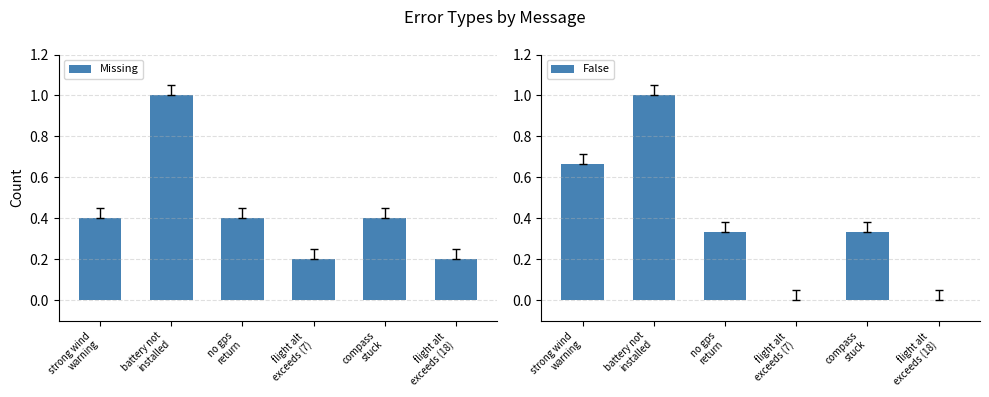

What is the spread (max minus min) of values at compass
stuck?

0.1